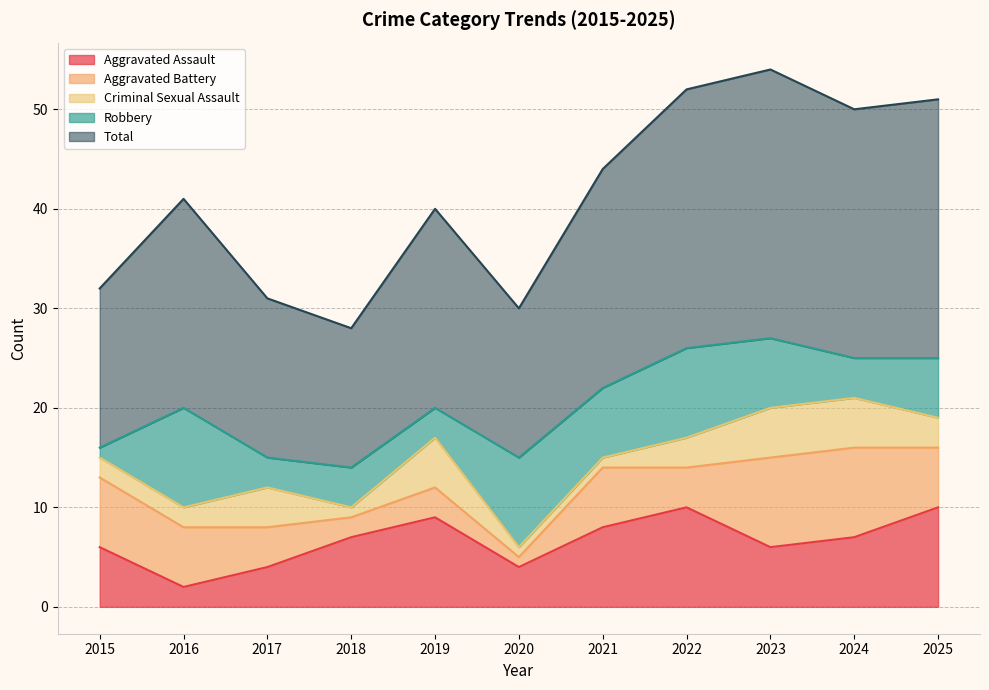

True or false: Aggravated Assault and Robbery intersect in this chart.

True